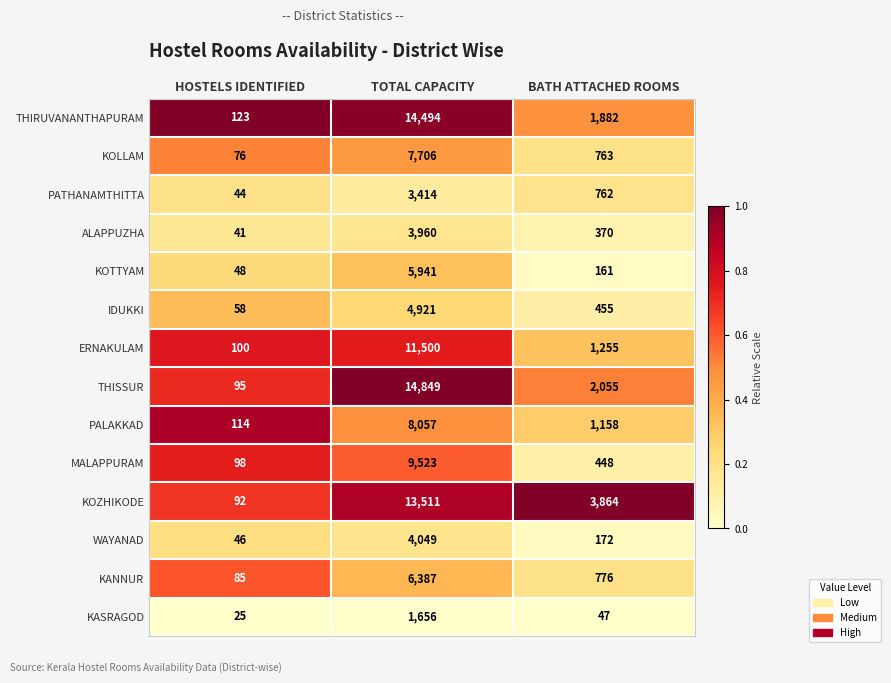

Count the number of data series in this chart.

14